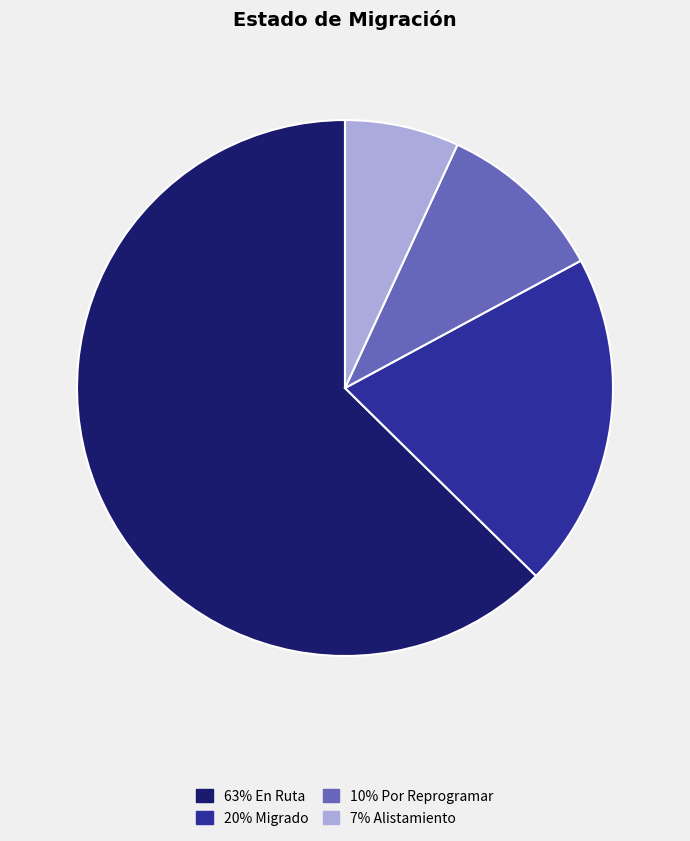

Rank the categories by value from highest to lowest.

En Ruta, Migrado, Por Reprogramar, Alistamiento